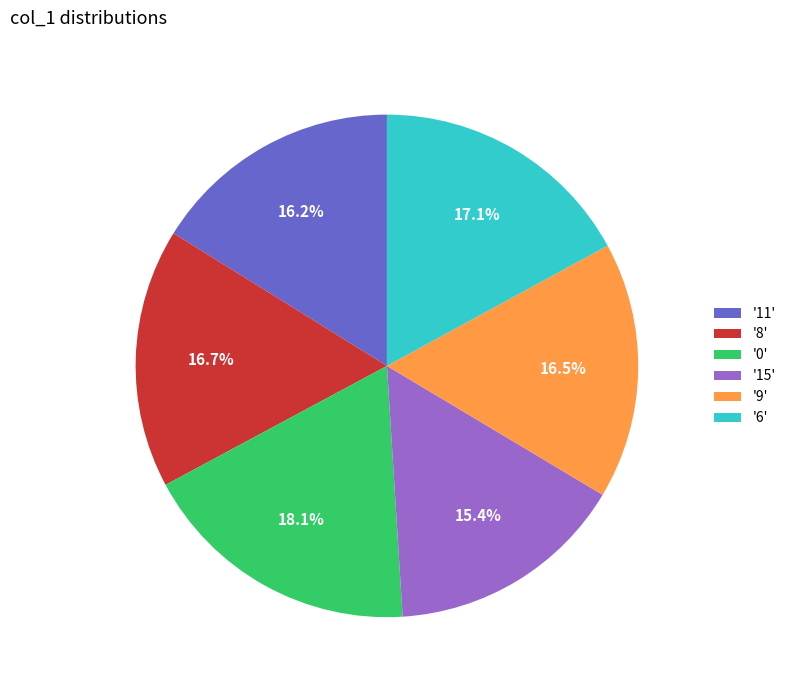

What is the total percentage of '11' and '0'?

34.3%